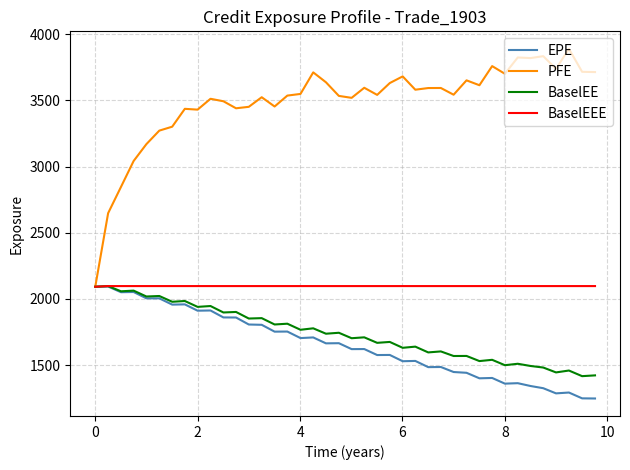

How many series are shown in this chart?

4